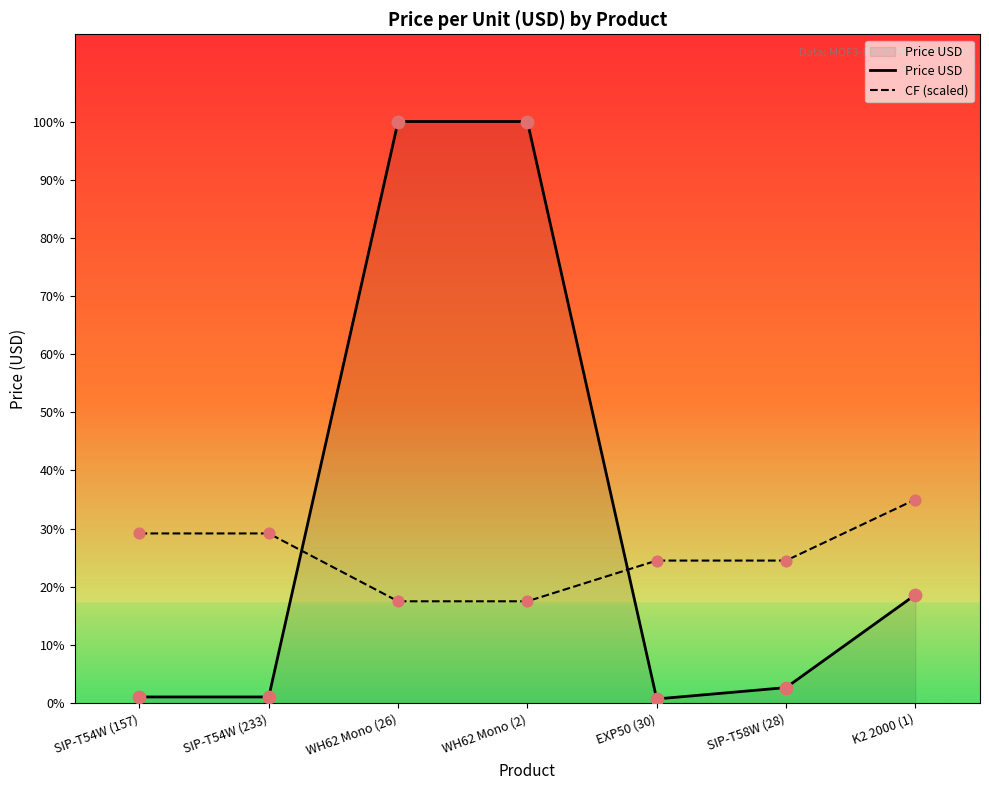

What are all the series names shown in the legend?

Price USD, CF (scaled)